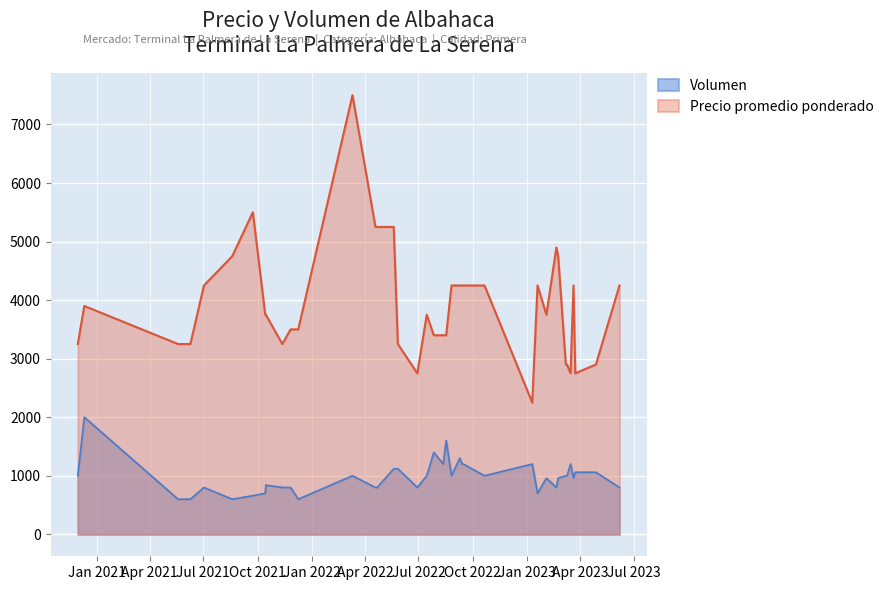

What is the sum of all Precio promedio ponderado values?

152950